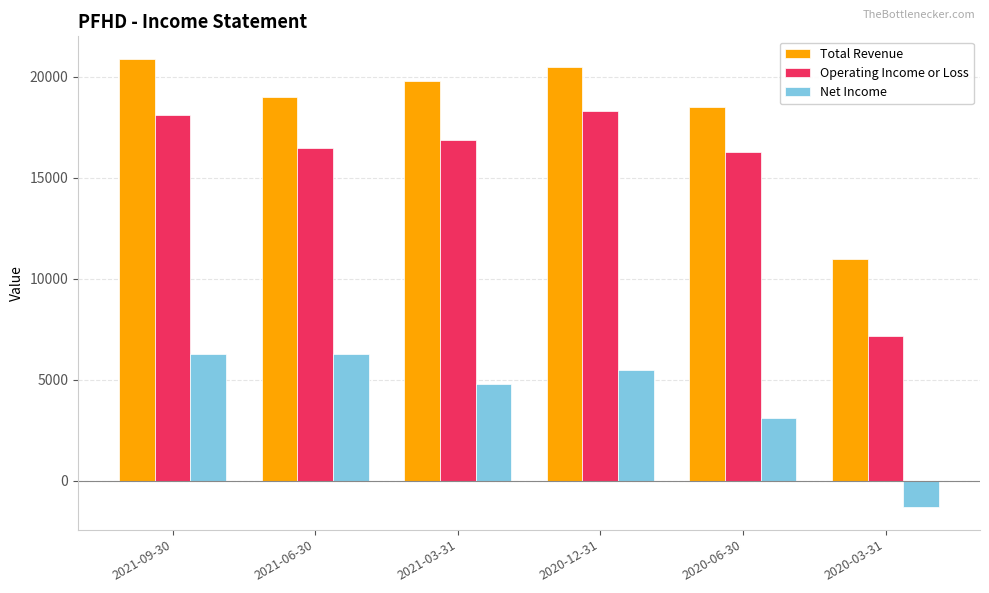

What is the value of the Total Revenue bar at the 4th from the left?

20500